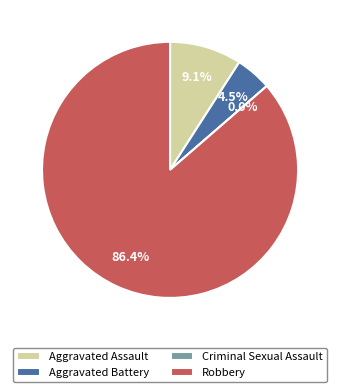

Which slice is the smallest?

Criminal Sexual Assault